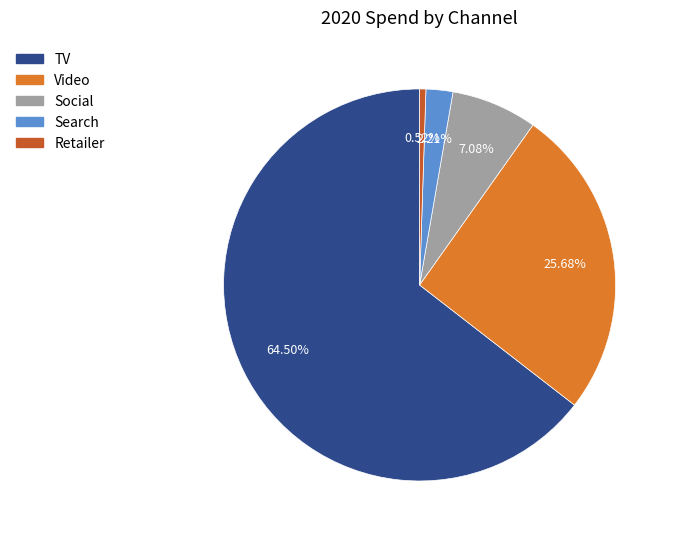

Is there a majority slice in this chart?

Yes